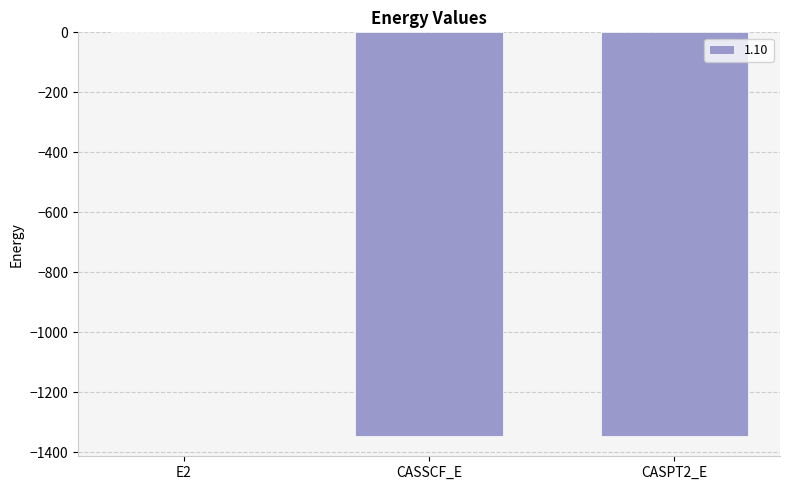

What is the sum of all values?

-2690.7